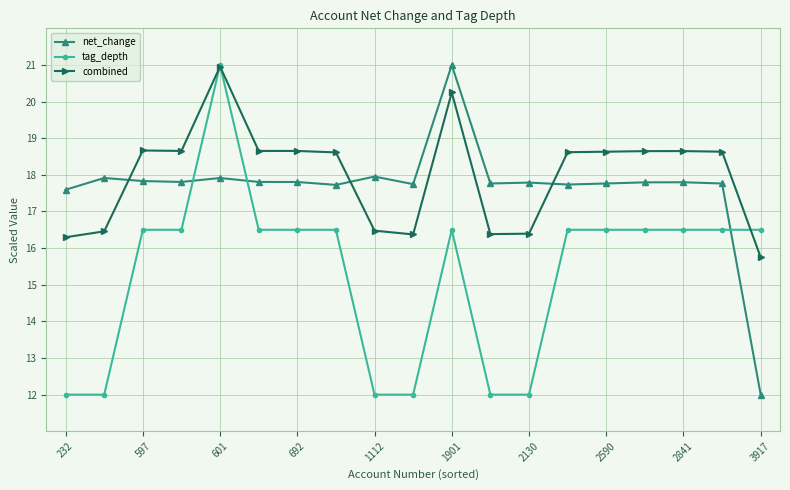

True or false: net_change has more than 0 points higher than both neighbors.

True